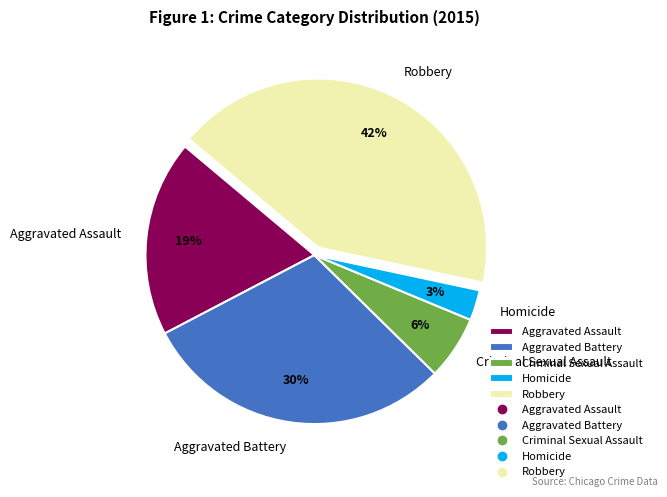

To the nearest percent, what portion does Homicide represent?

3%